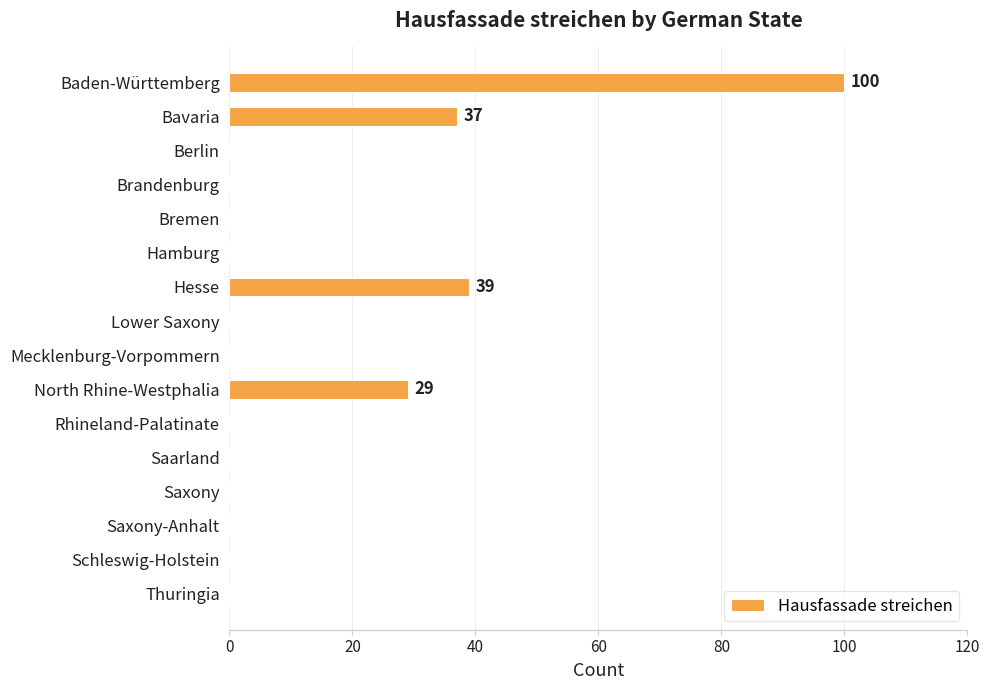

What is the greatest value displayed?

100